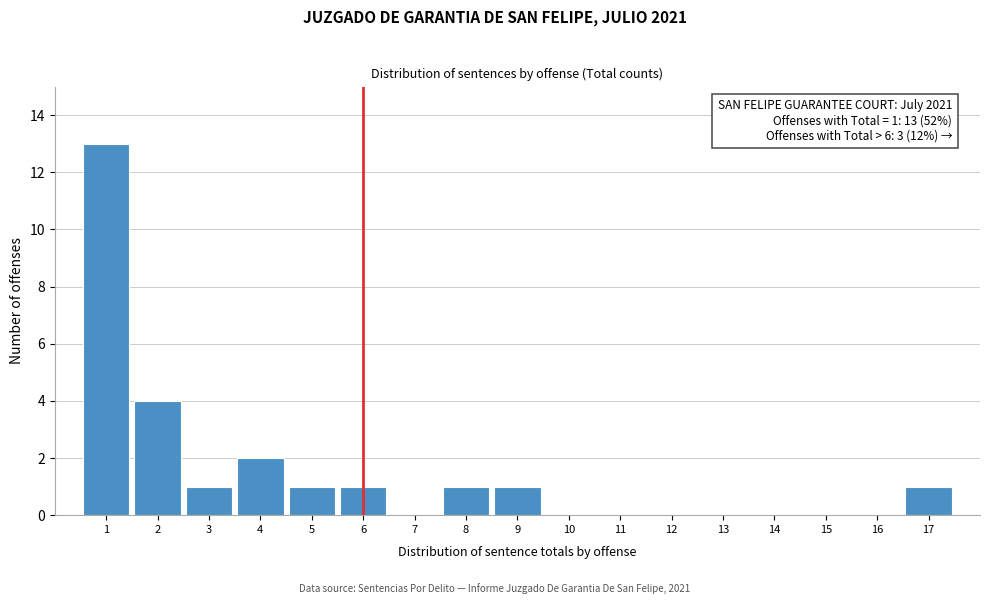

Which range on the x-axis has the tallest bar?

0.5 to 1.5